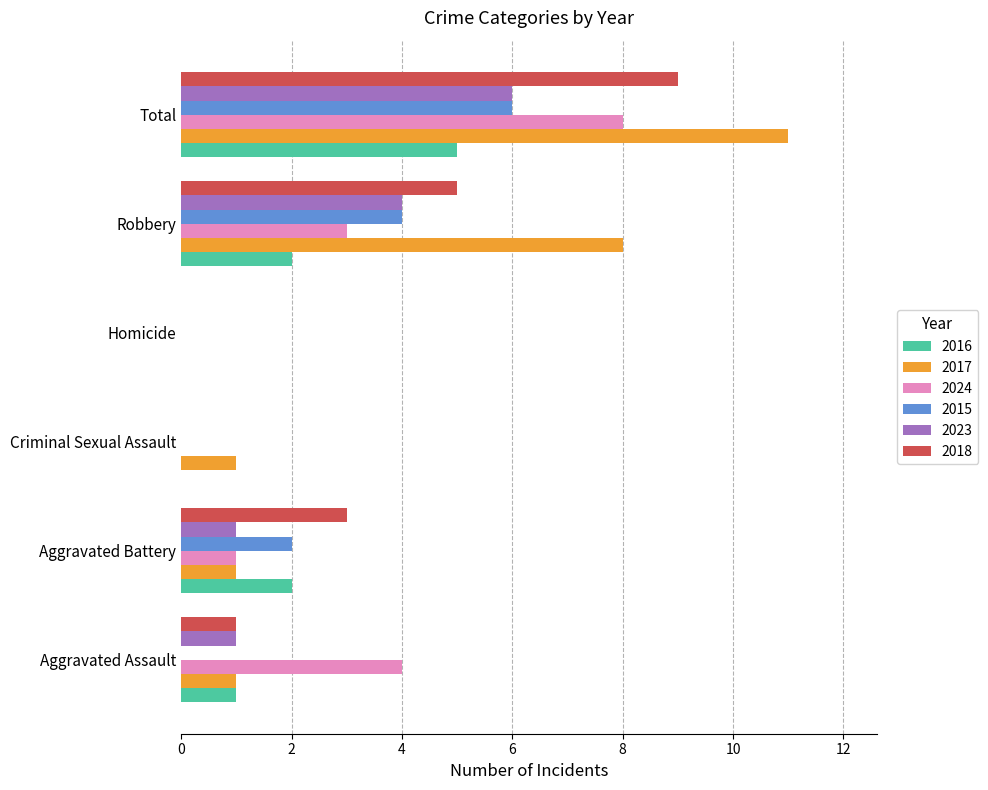

Between Criminal Sexual Assault and Robbery, which series saw the biggest shift?

2017